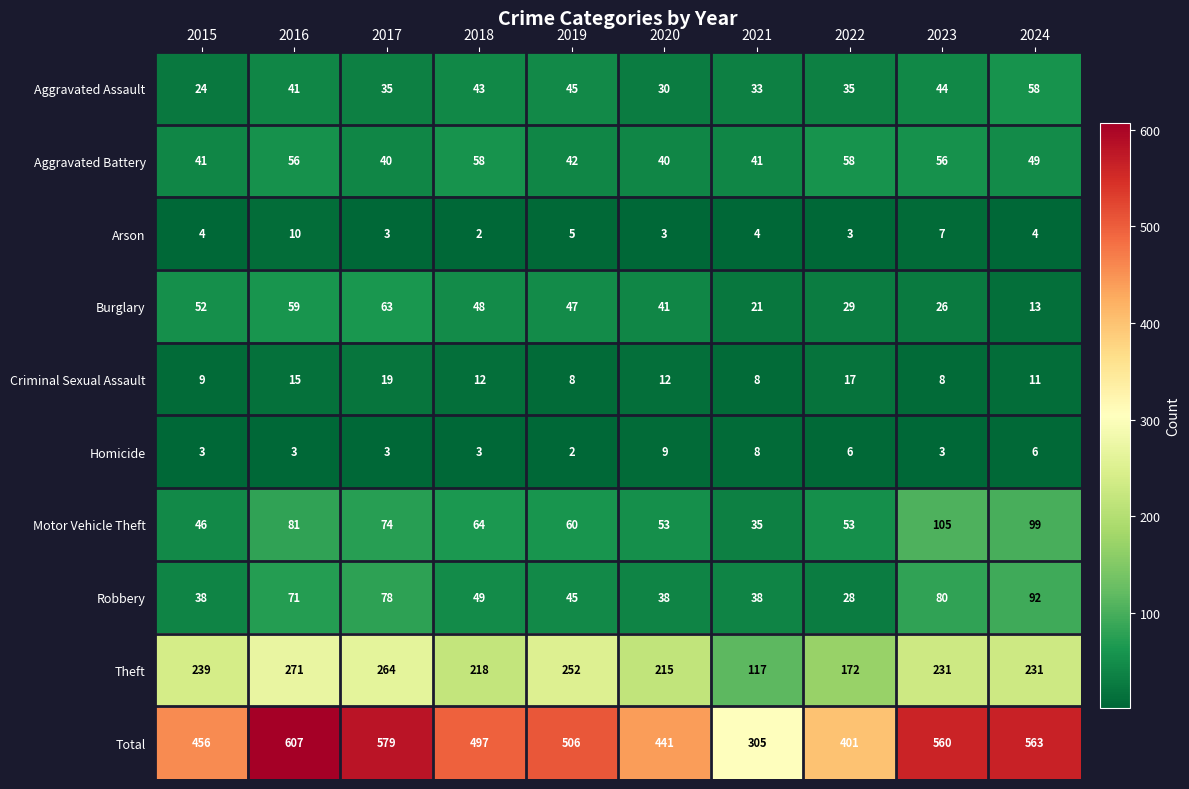

Which series has the largest range (max minus min)?

Total